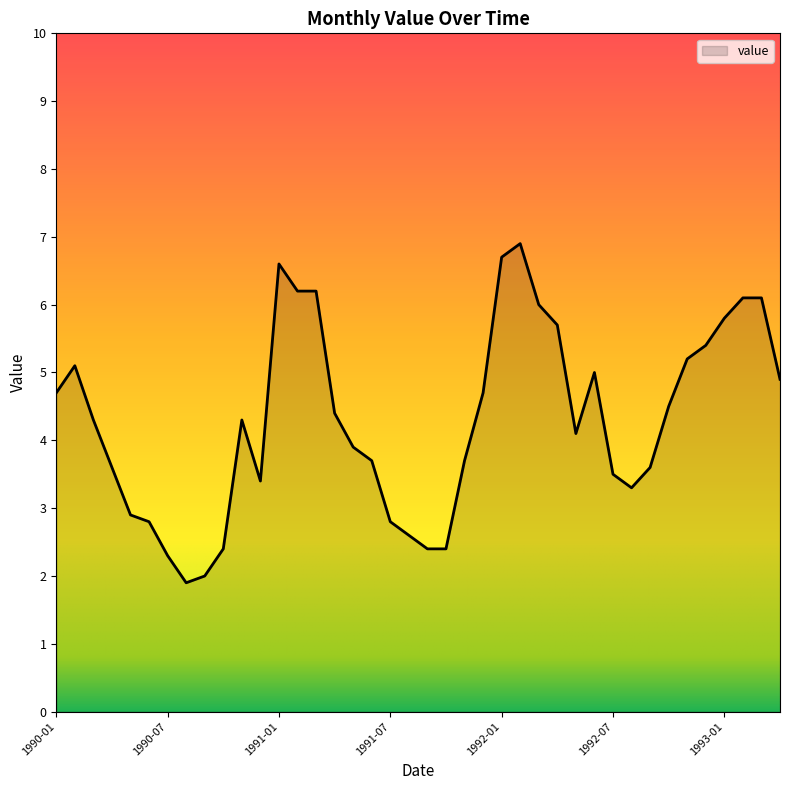

What is the maximum value shown in the chart?

6.9